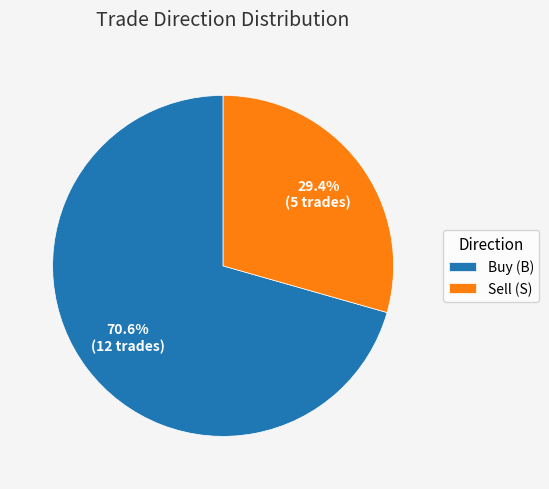

What is the largest slice in the pie chart?

Buy (B)